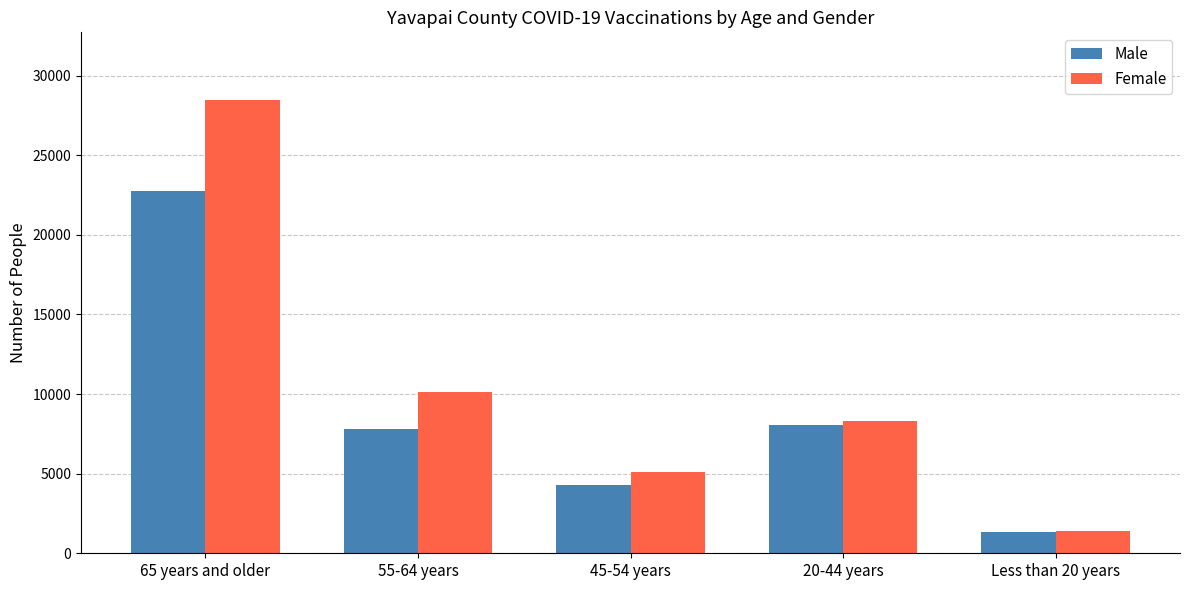

Count the number of categories in the chart.

5